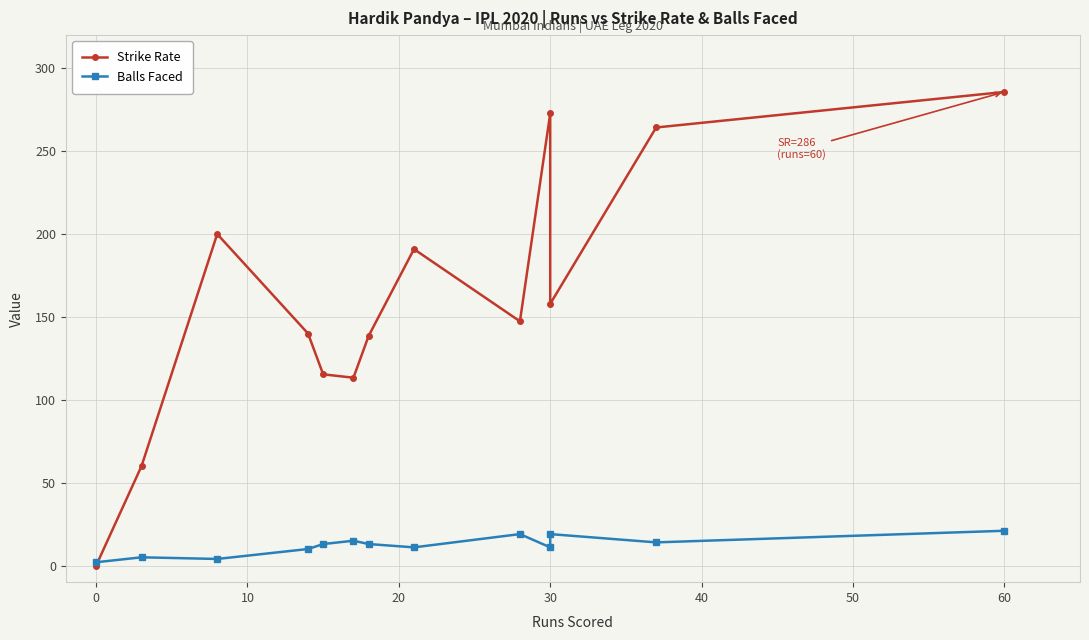

What is the greatest value displayed?

285.7